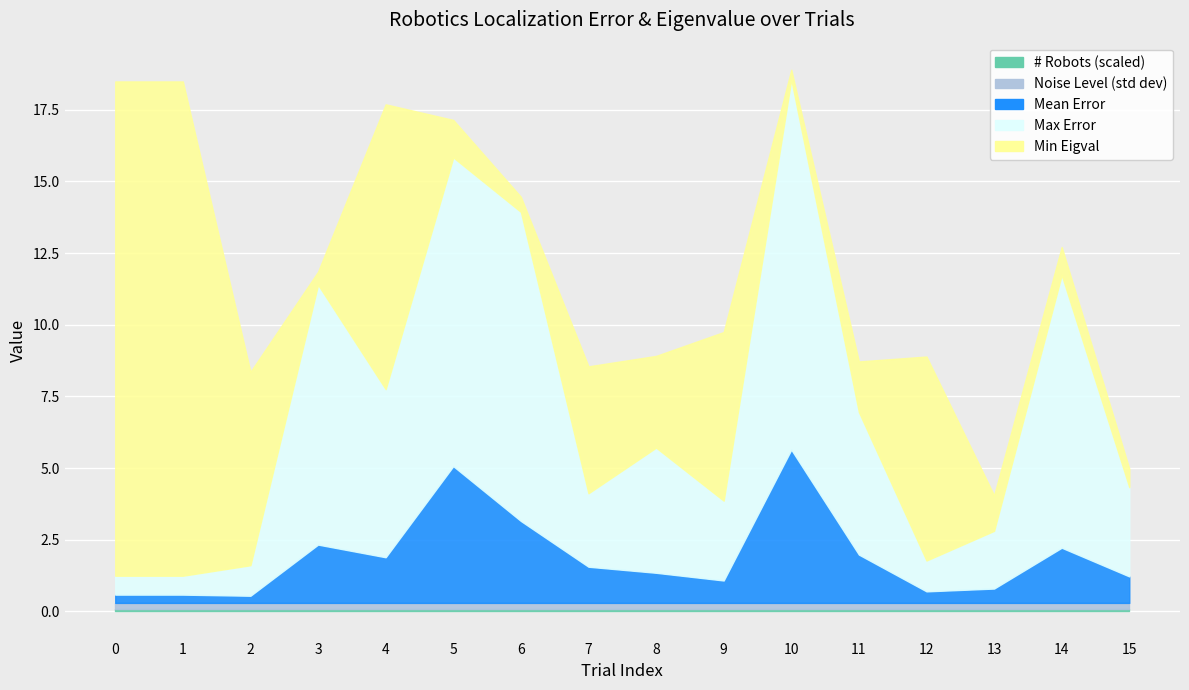

What is the maximum value shown in the chart?

17.2